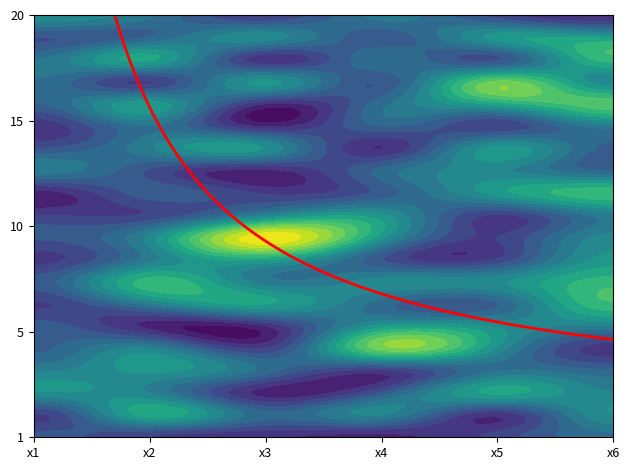

What is the maximum value shown in the chart?

20.0